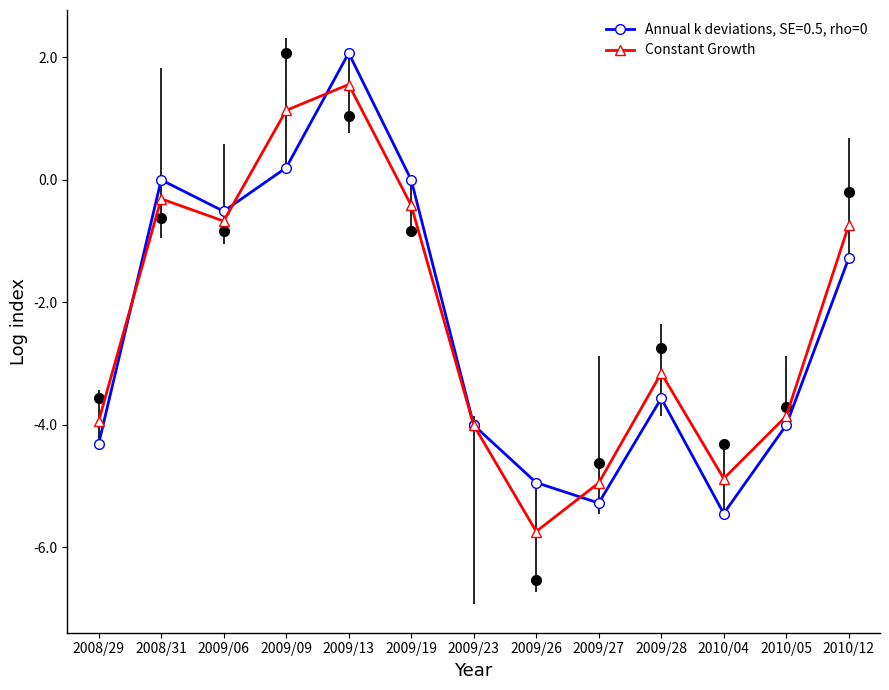

What is the average value?

-2.3